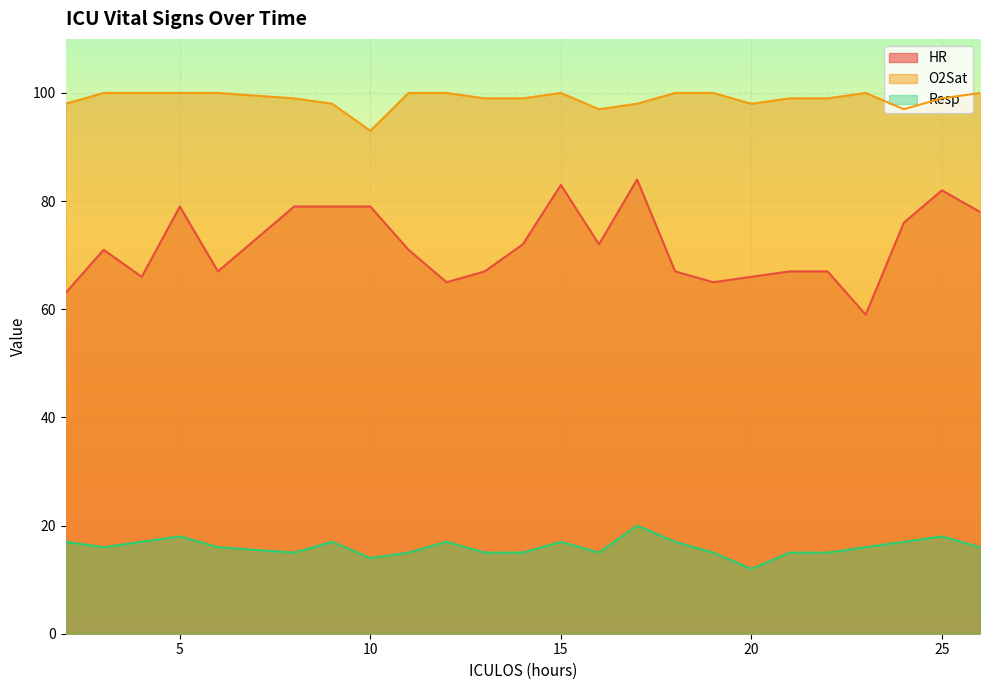

Read the HR value at 18.

67